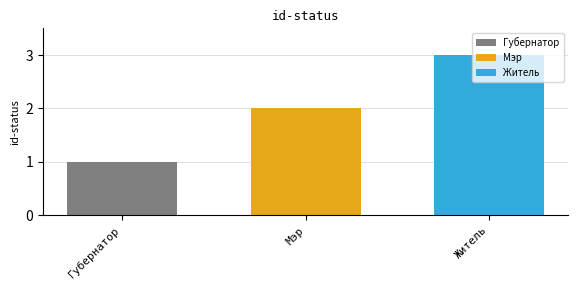

Which series has the widest spread of values?

Губернатор